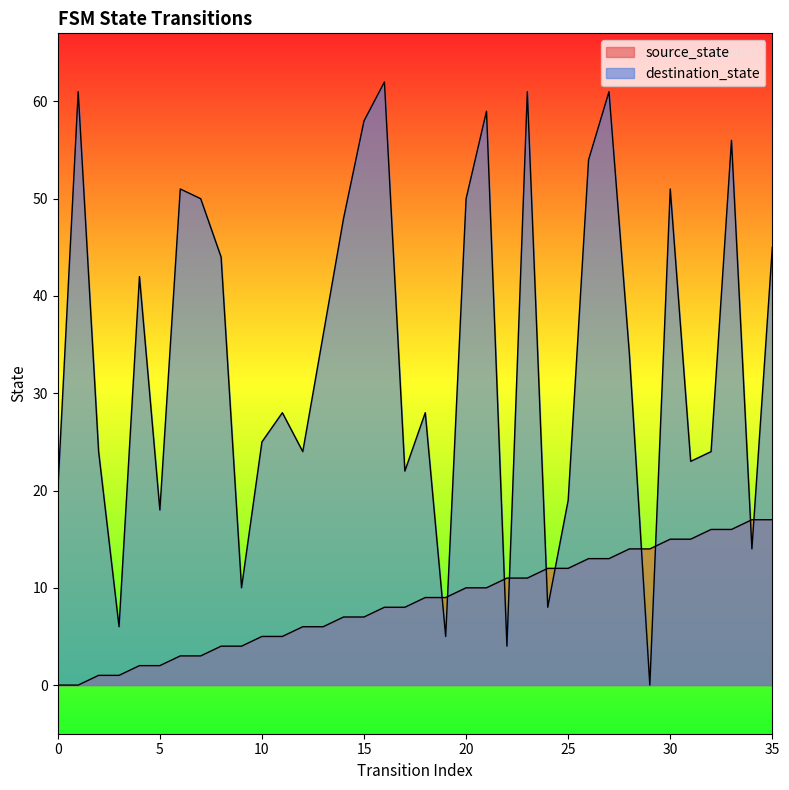

The value of destination_state at 2 is 24. True or false?

True